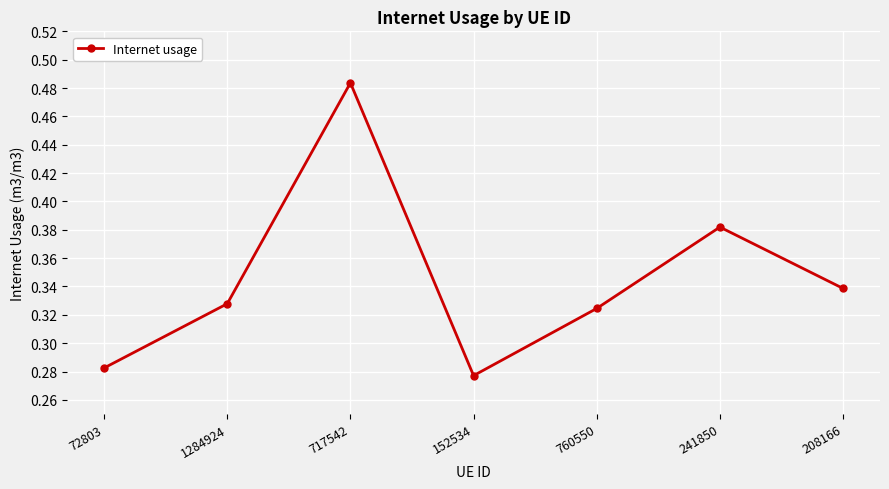

What is the change in value from 717542 to 208166?

-0.1